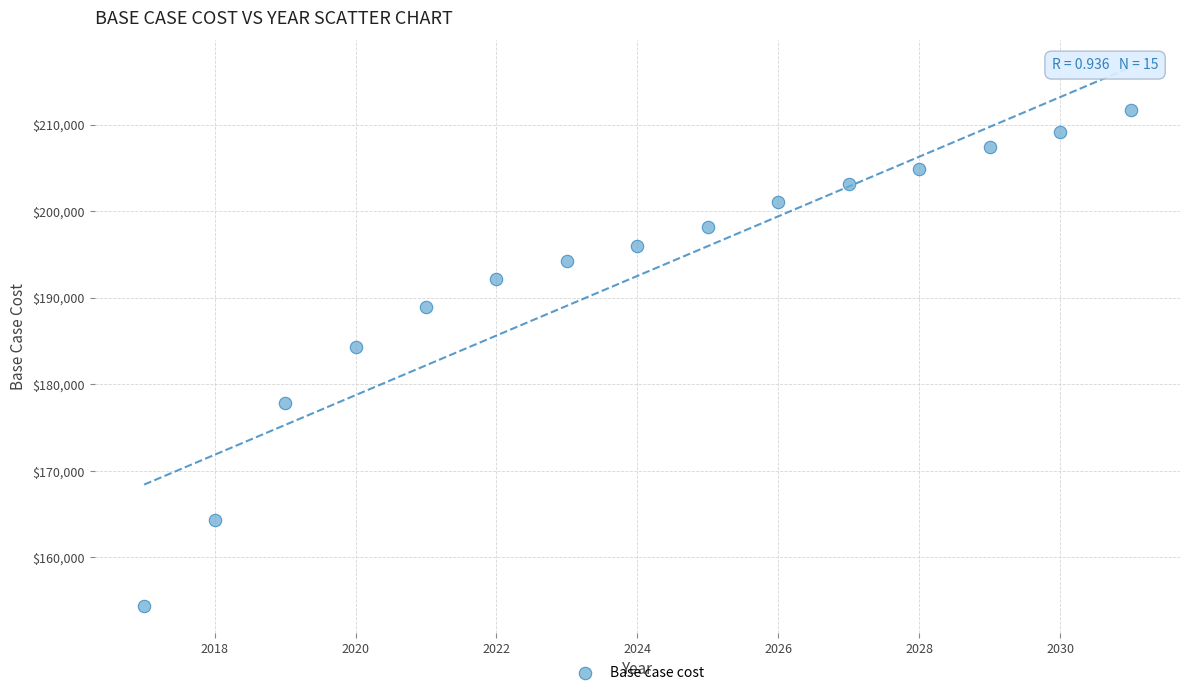

What is the range of X values (max minus min)?

14.0